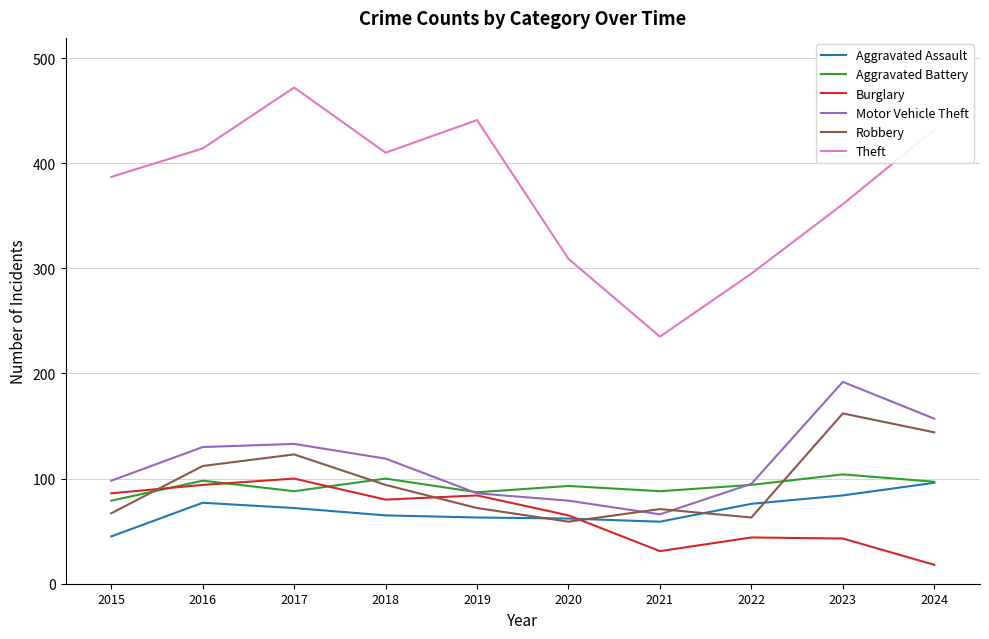

What is the lowest value of the Motor Vehicle Theft series?

66